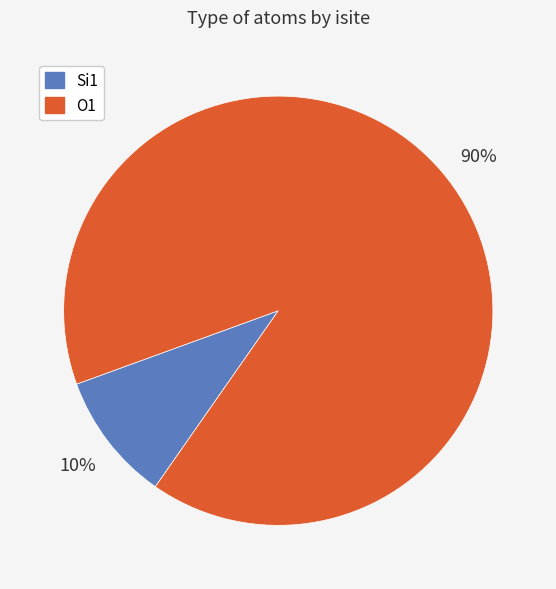

How many segments does this pie chart have?

2